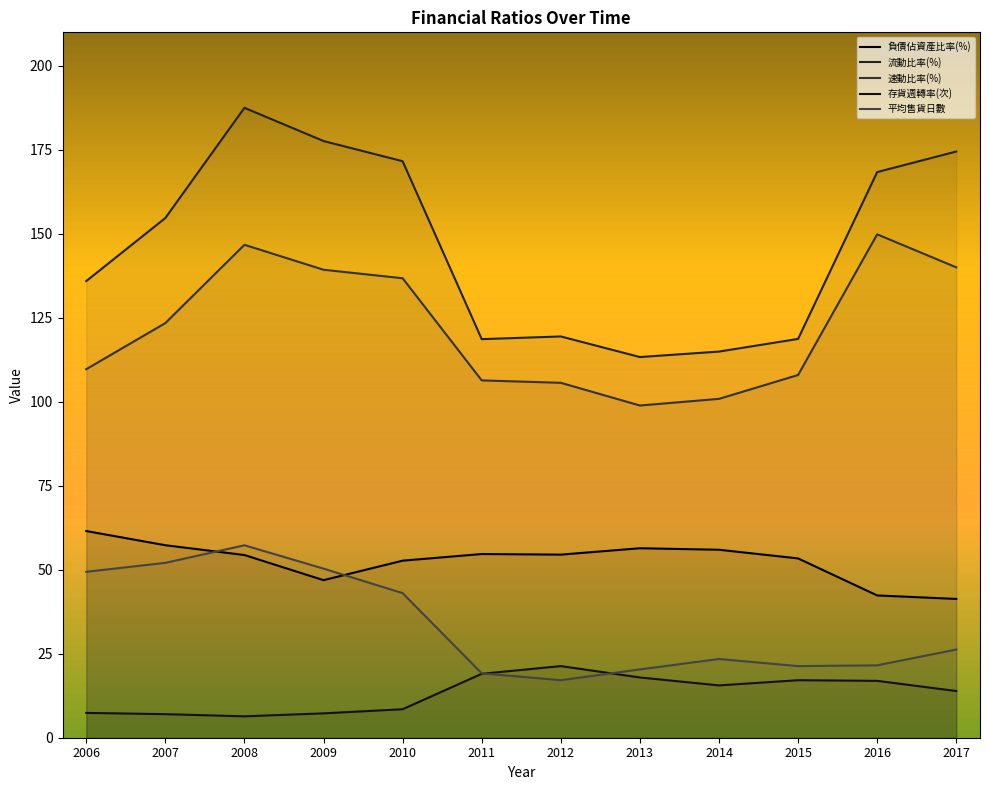

What is the maximum value for 負債佔資產比率(%)?

61.5